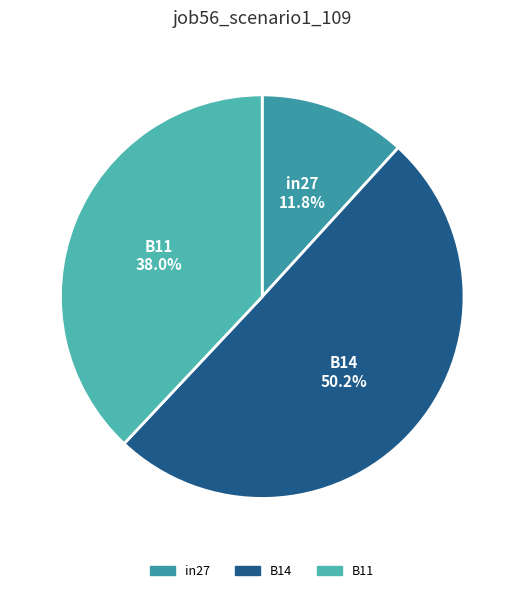

To the nearest percent, what is the average slice percentage?

33%